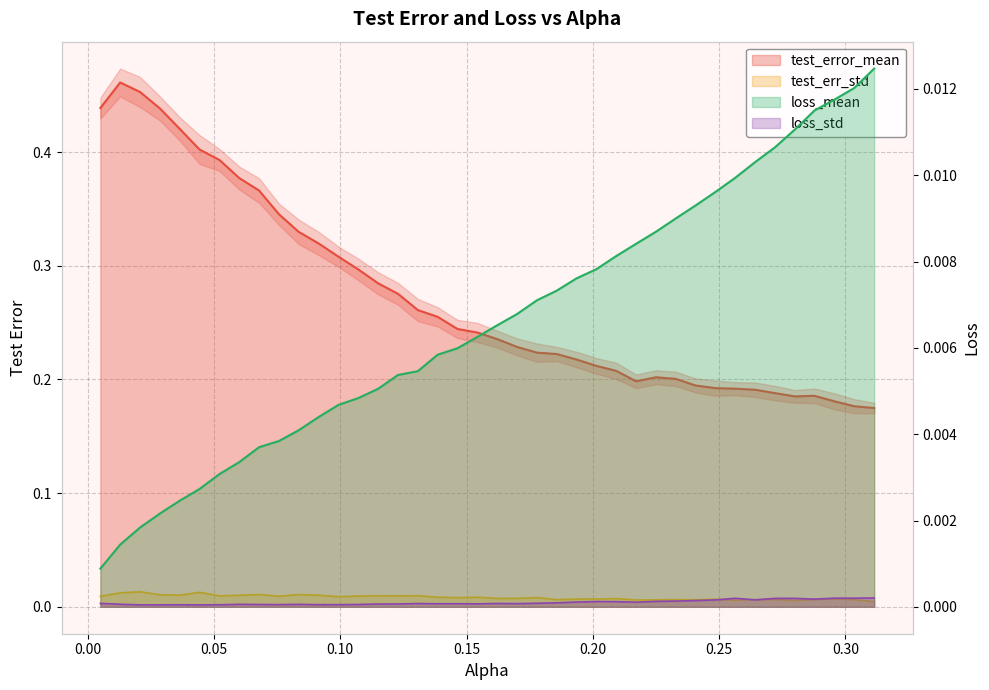

Does the chart have visible grid lines?

Yes